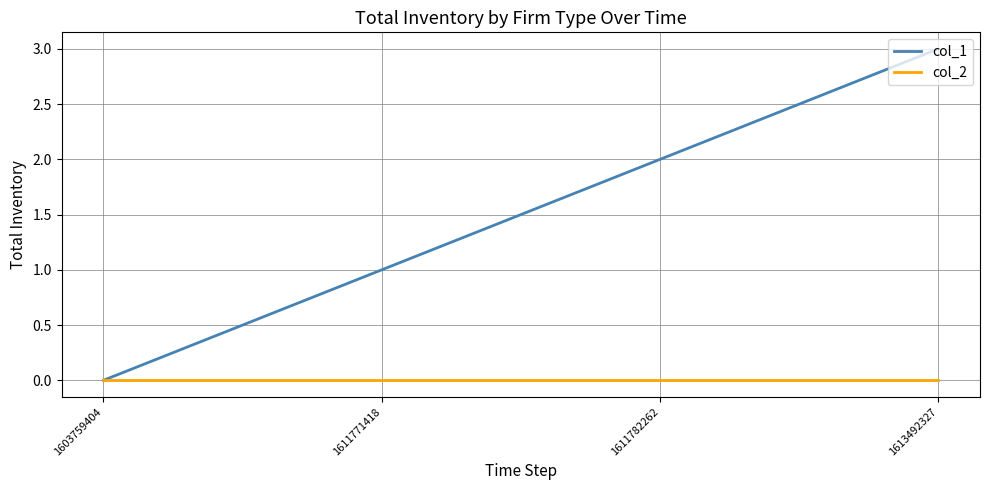

How many values in the col_1 series are below 2?

2